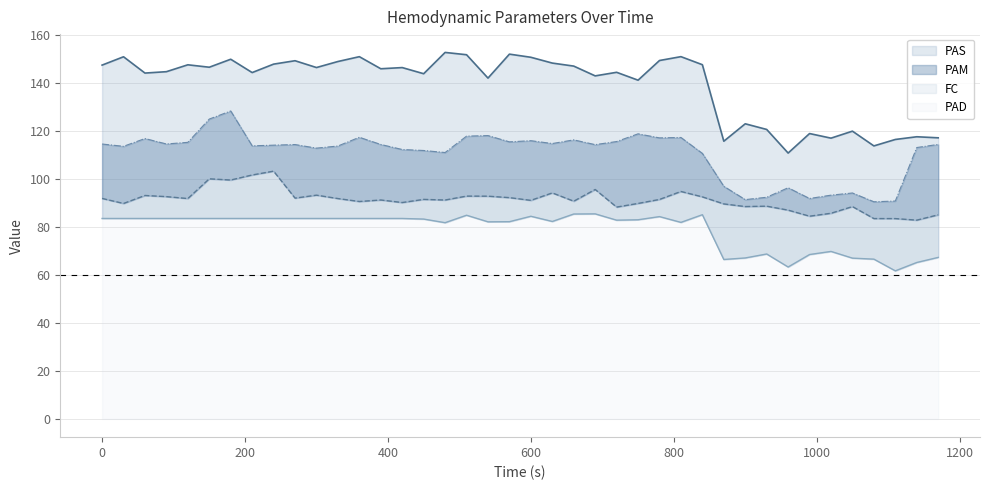

True or false: PAD and PAM intersect in this chart.

False